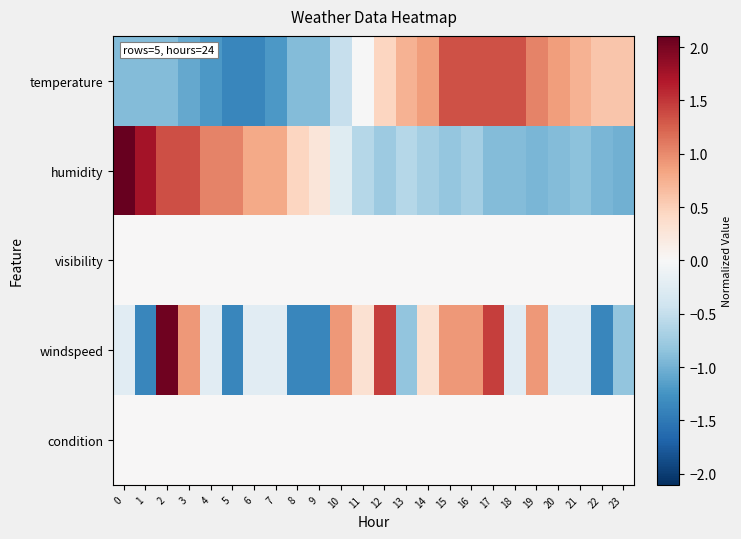

At which category is the sum across all series the highest?

2